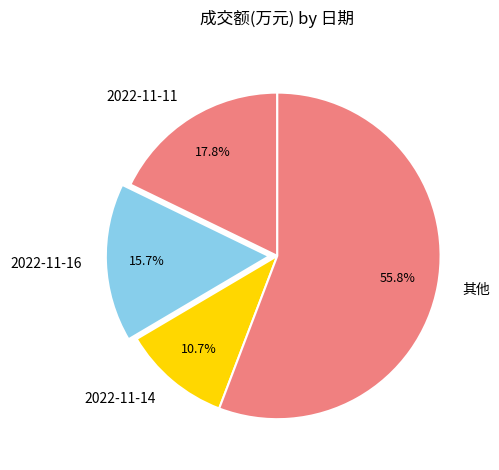

What percentage do 2022-11-16 and 2022-11-14 together represent?

26.4%